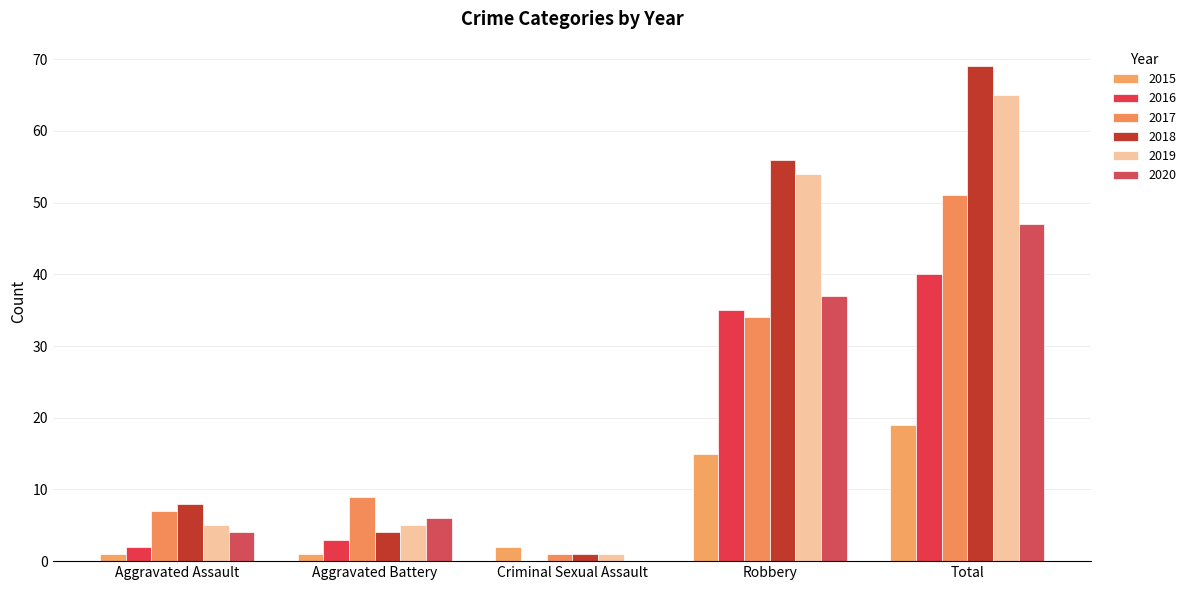

Which has a higher value, Total or Aggravated Assault?

Total